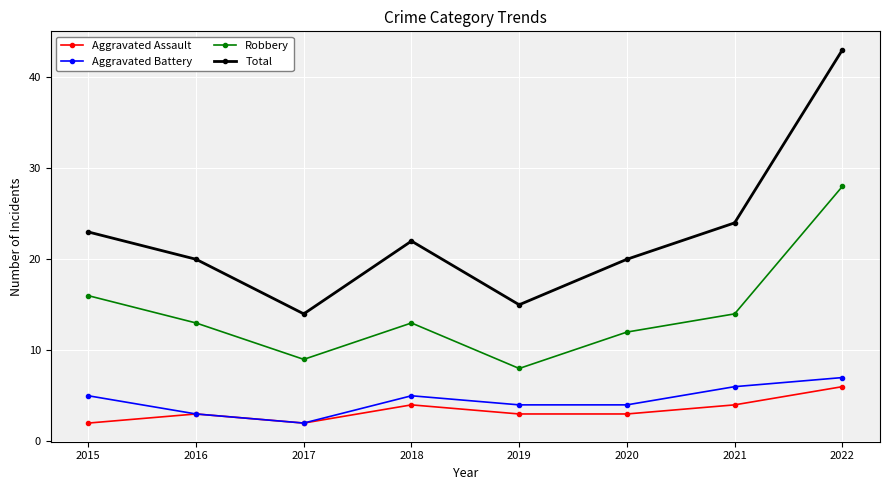

What is the sum of all Robbery values?

113